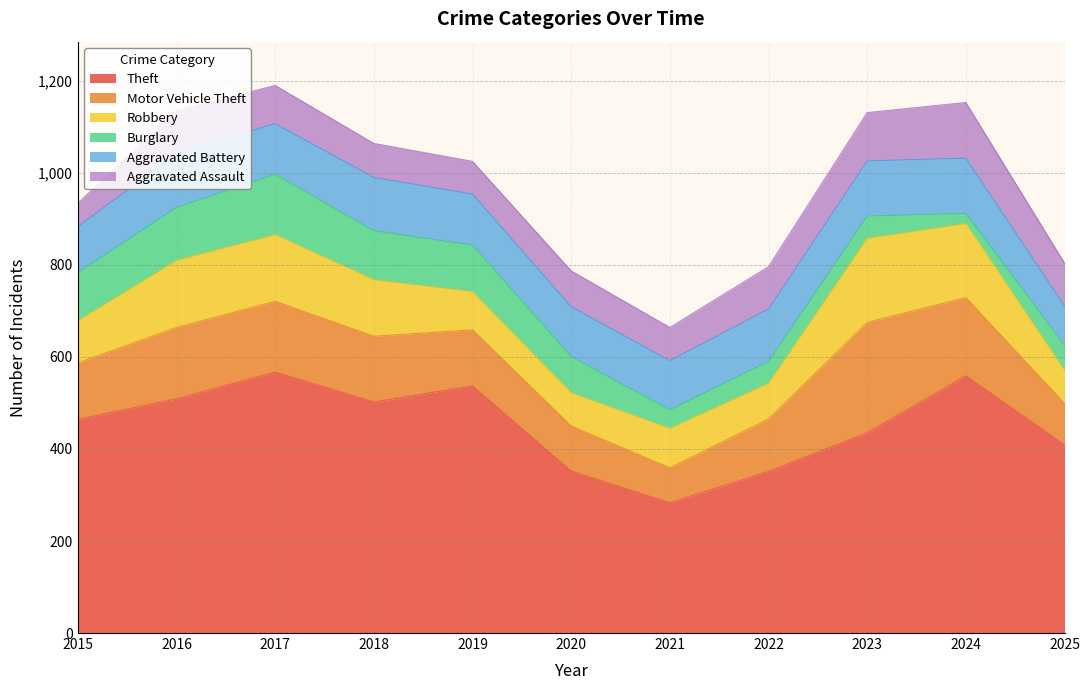

What is the difference between the maximum and minimum values in the Motor Vehicle Theft series?

164